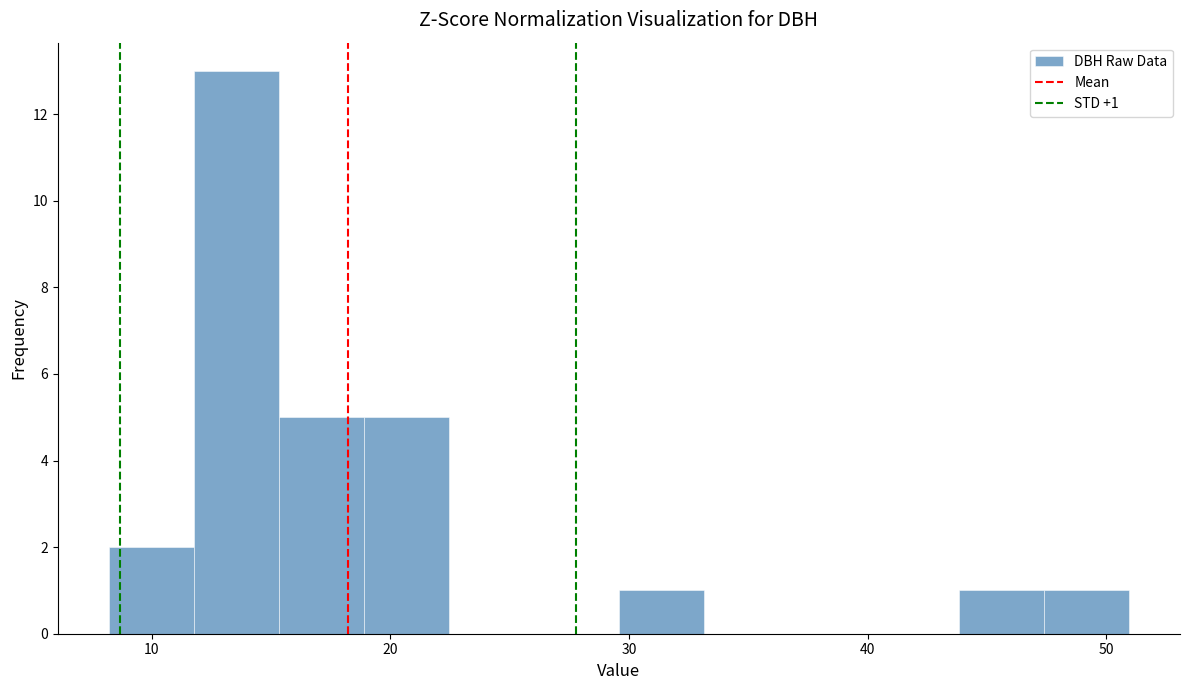

Read against the x-axis, roughly where is the centre of the tallest bar?

14